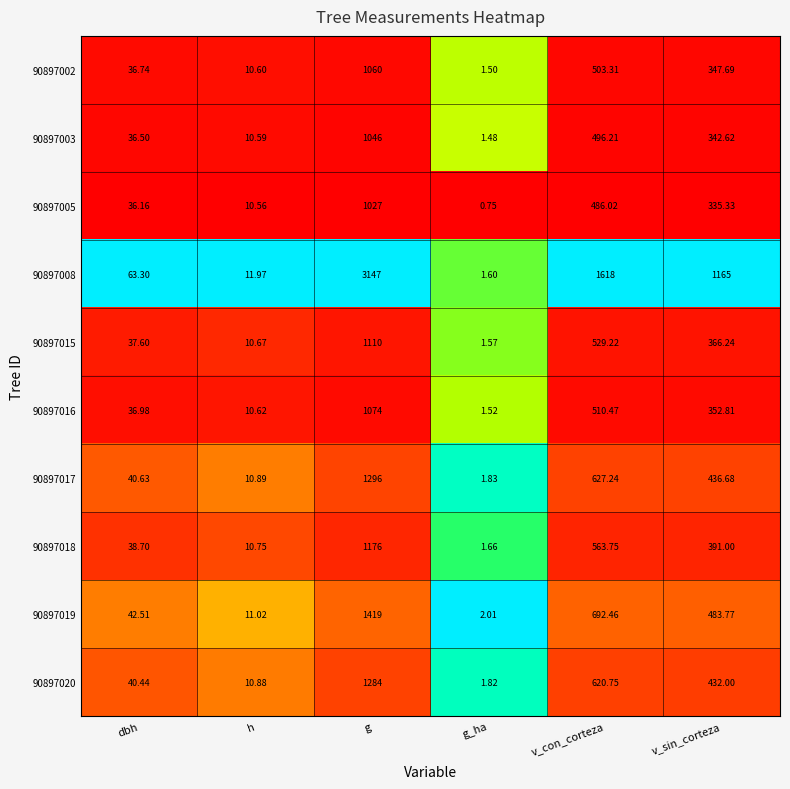

At which category is the sum across all series the highest?

g